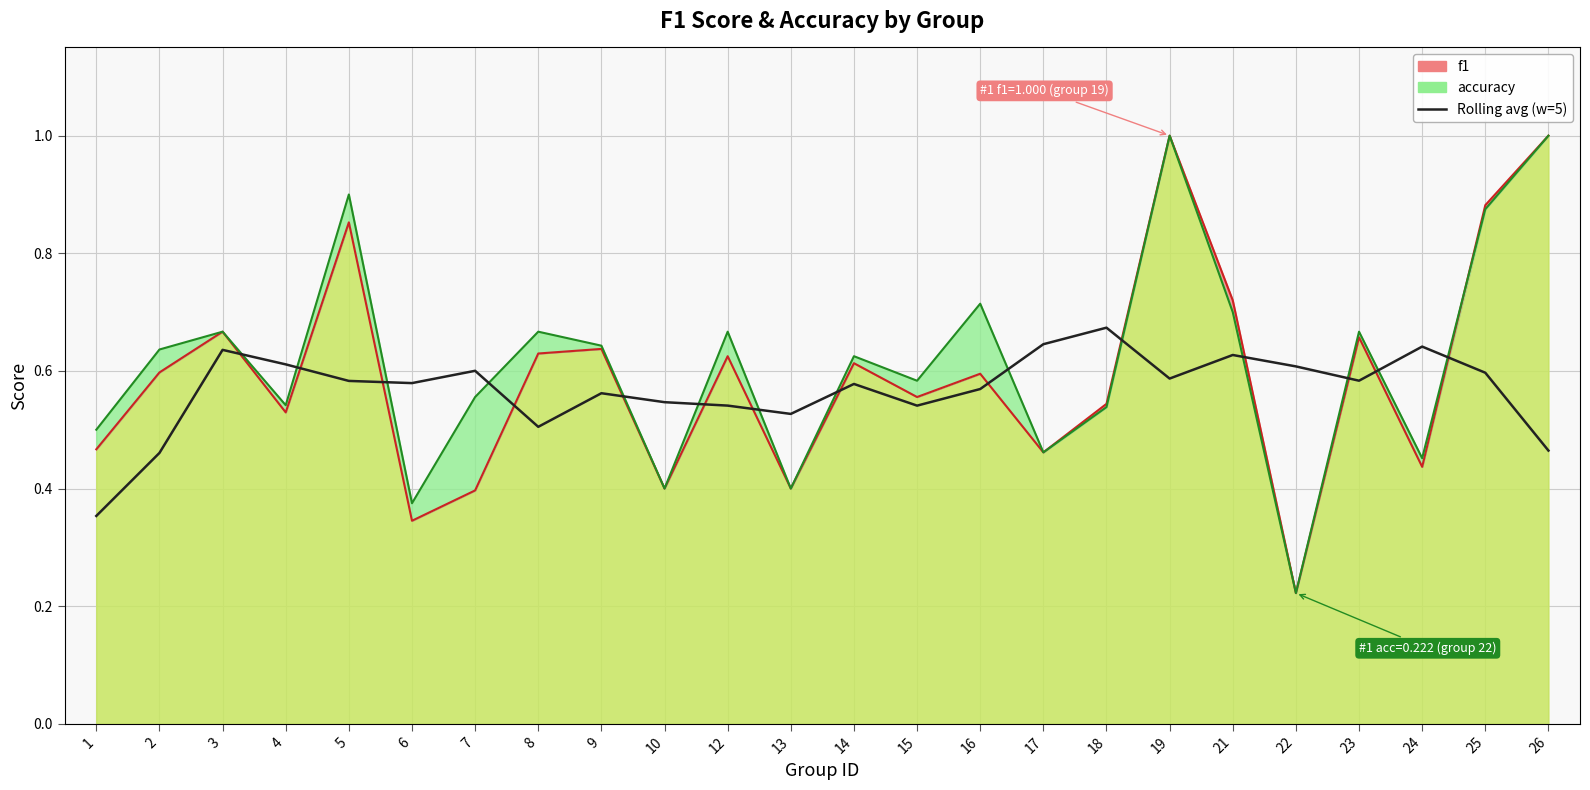

What value does the Rolling avg (w=5) series have at 16?

0.6